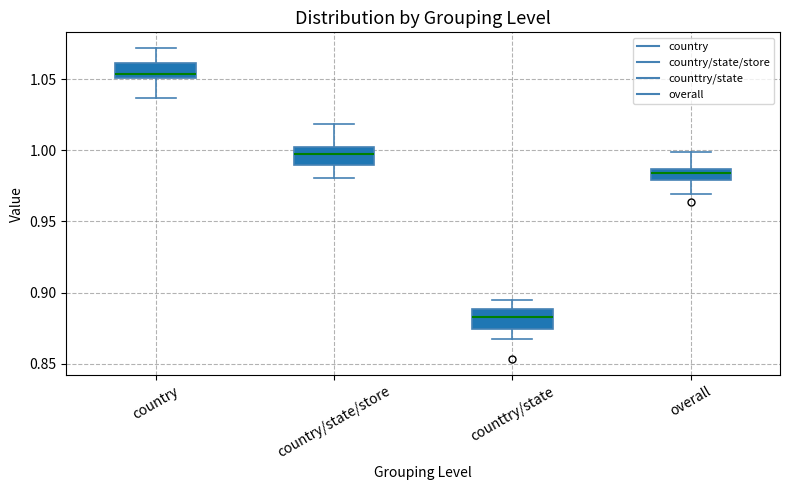

Which box has the lowest median line?

counttry/state